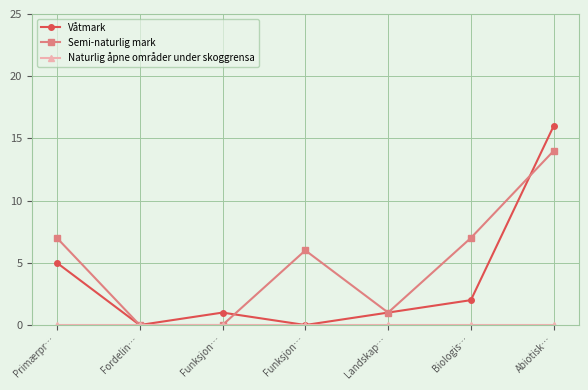

At which category is the sum across all series the highest?

Abiotisk…